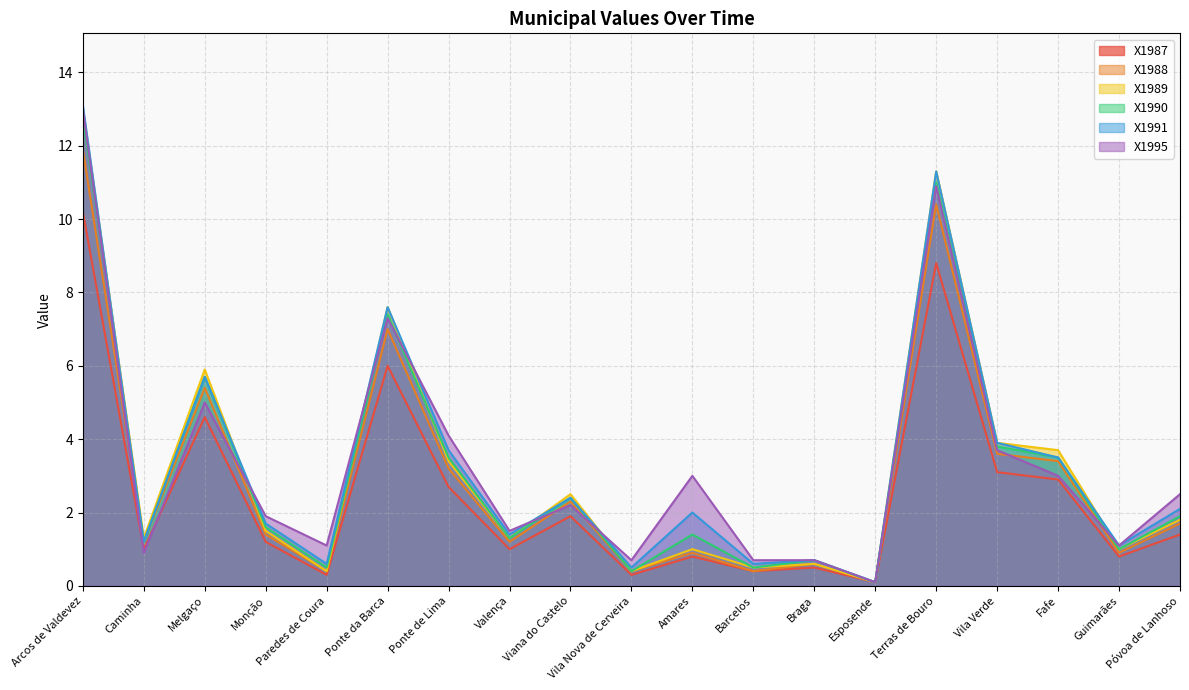

What are all the series names shown in the legend?

X1987, X1988, X1989, X1990, X1991, X1995